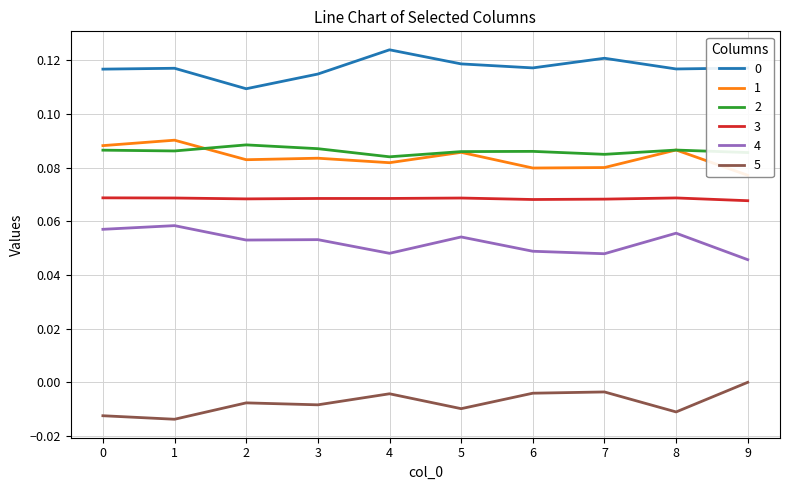

What is the value of the 0 point at the 10th from the left?

0.1